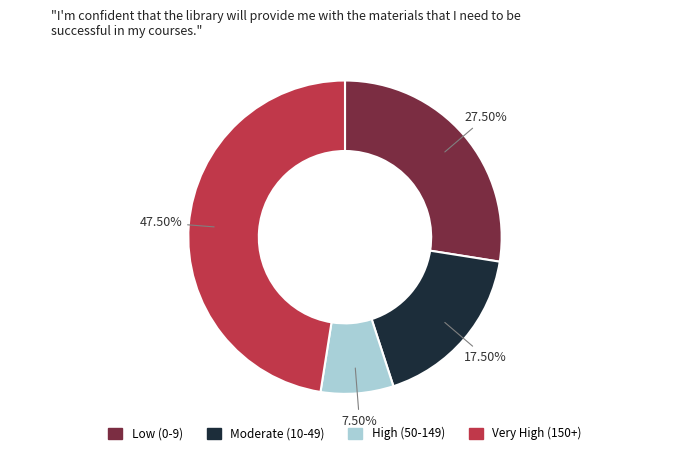

Is there a majority slice in this chart?

No